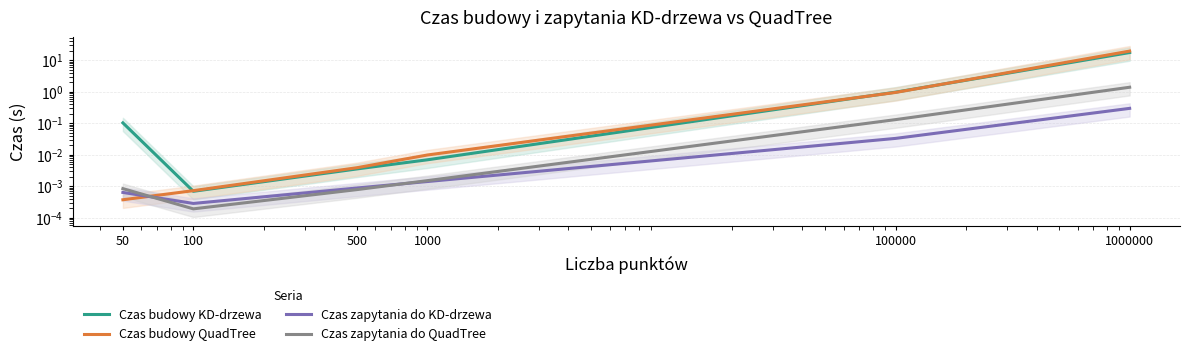

At which label is Czas budowy QuadTree closest to 9?

100000